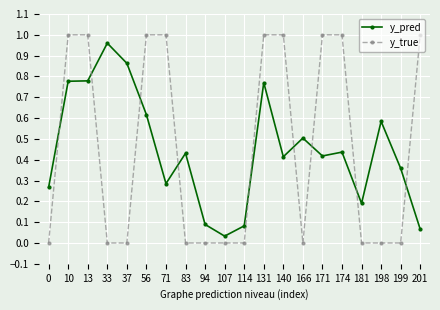

Rank the series at 181 from highest to lowest value.

y_pred, y_true